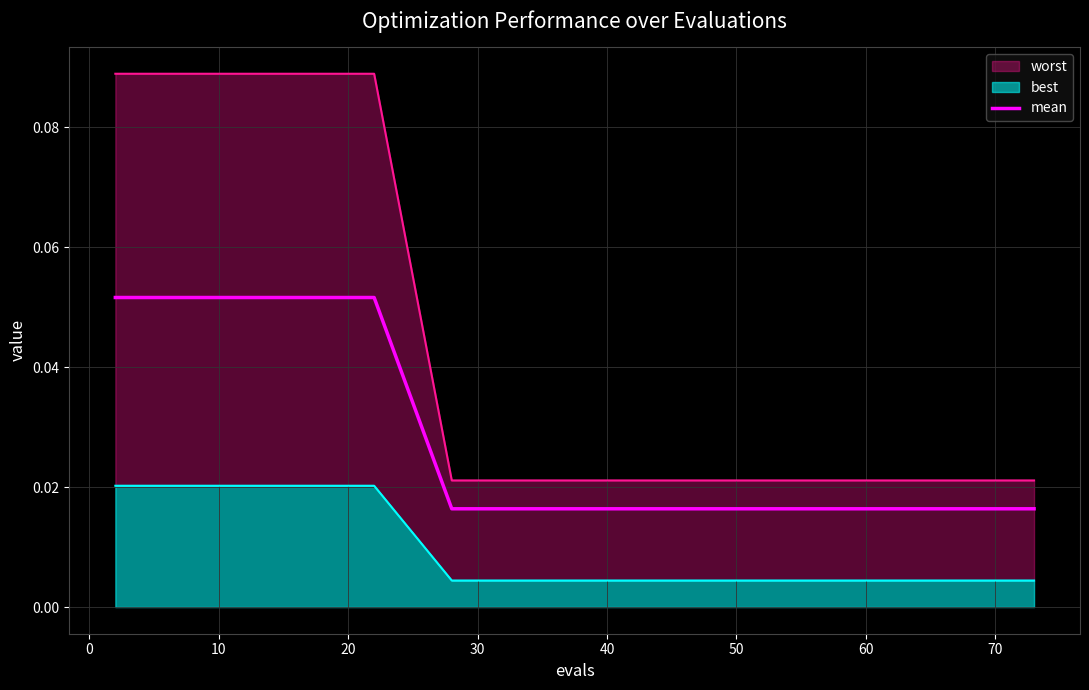

What is the sum of all values?

0.7